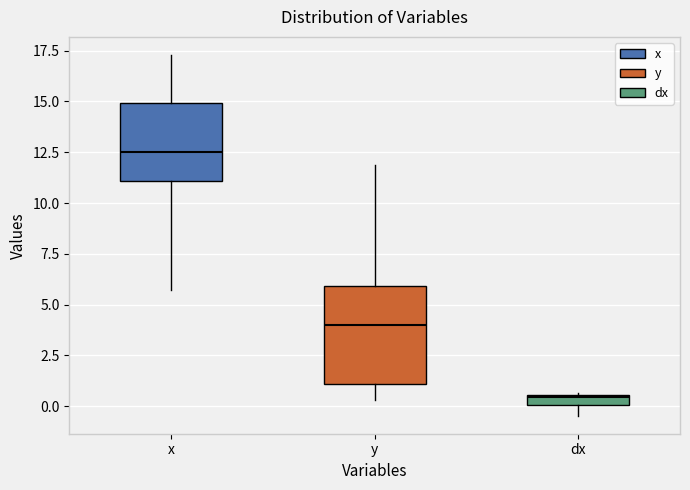

Where does the lower whisker of the box for dx end on the y-axis? The values are not printed on the chart, so give them approximately, as read against the axis.

-0.5